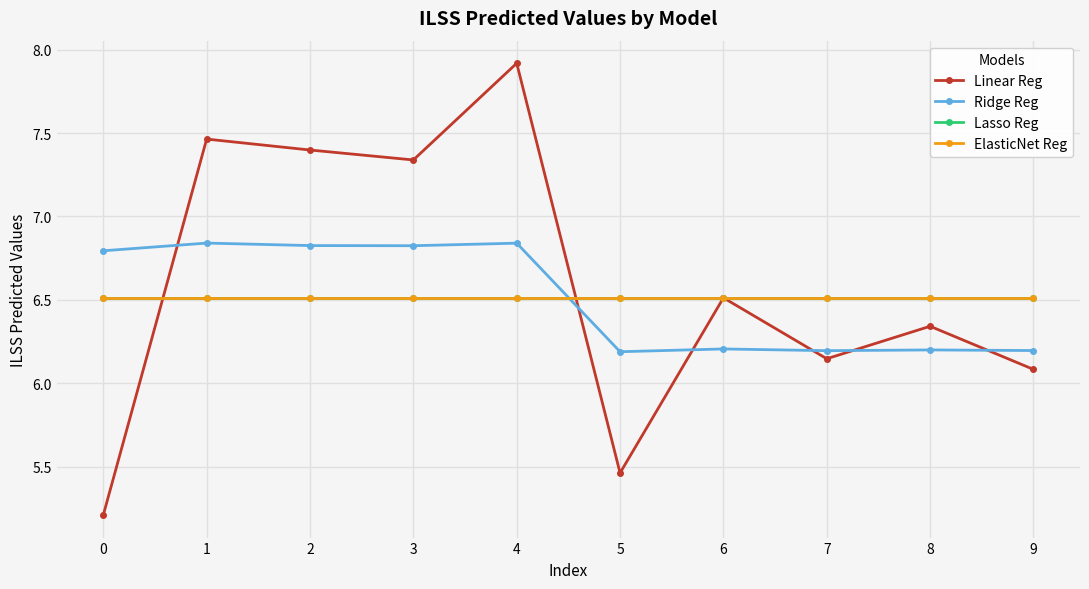

Is this an area chart (filled region under the line)?

No